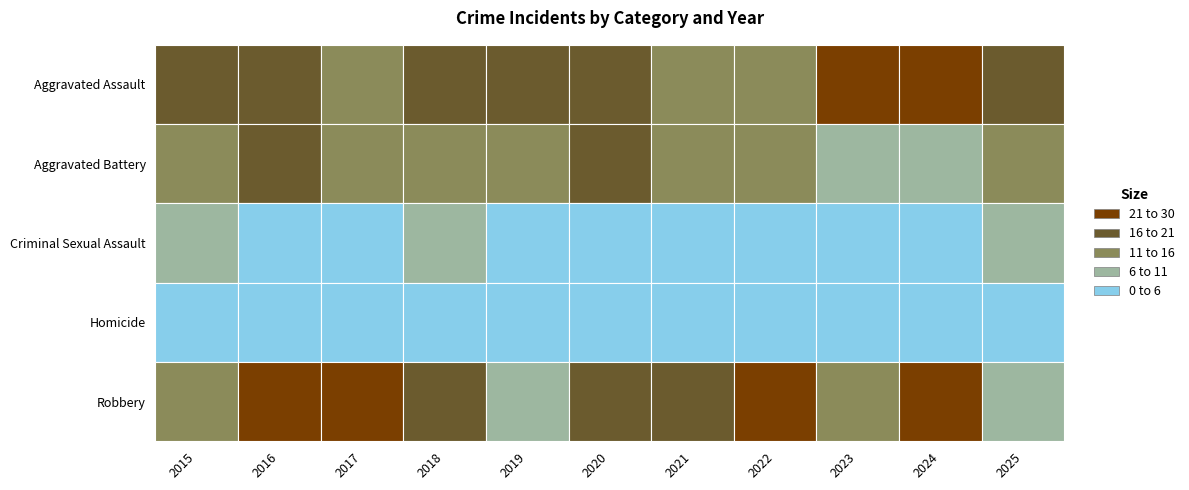

Rank the categories by Aggravated Battery value from highest to lowest.

2016, 2020, 2015, 2017, 2019, 2022, 2018, 2021, 2025, 2023, 2024